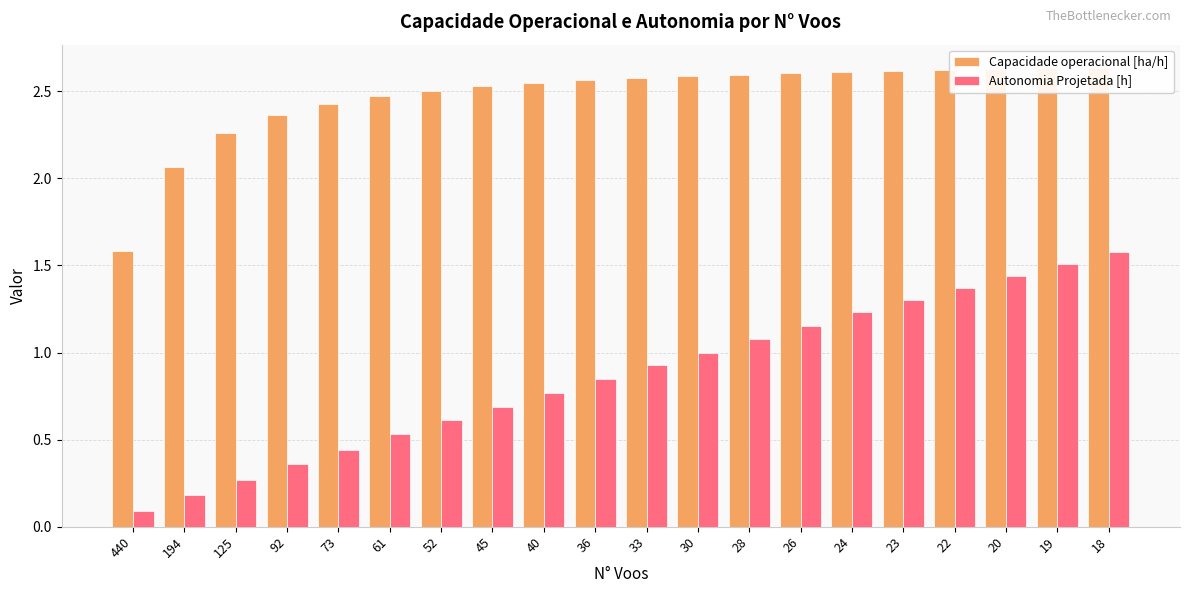

What is the value of the Capacidade operacional [ha/h] bar at the 17th from the left?

2.6